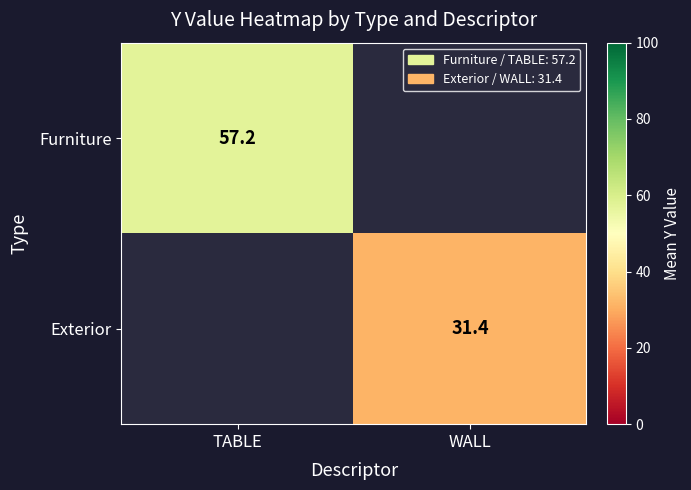

At how many categories does at least one series exceed 39?

1